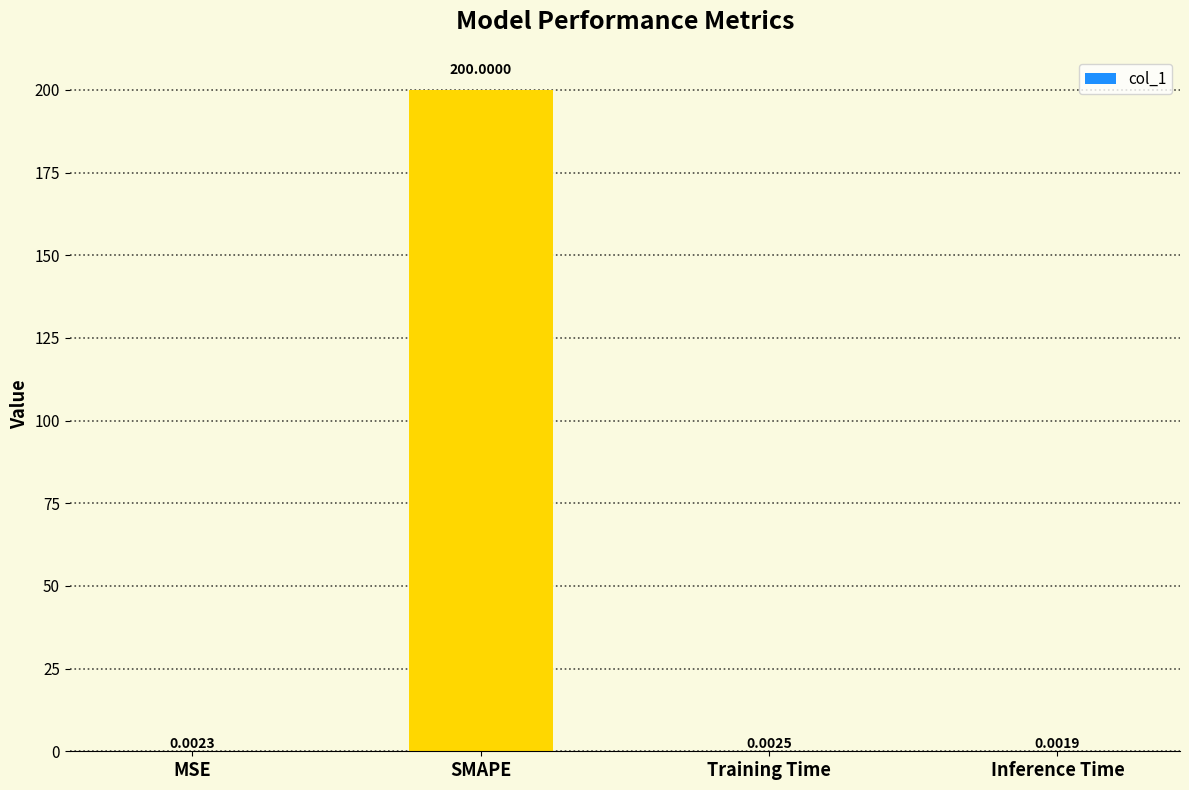

How many distinct data groups are displayed?

1